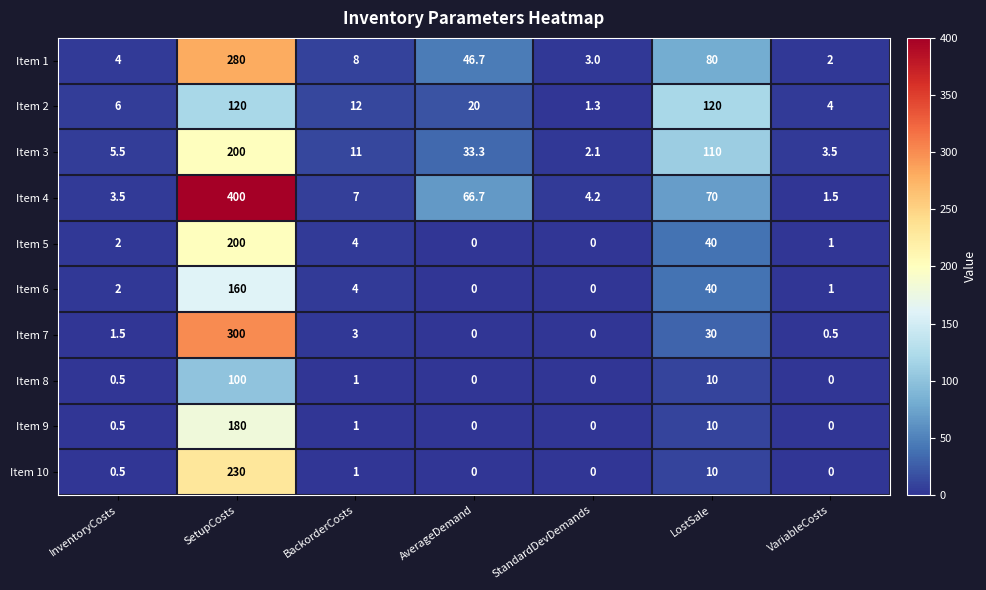

What is the difference between the maximum and minimum values in the Item 1 series?

278.0